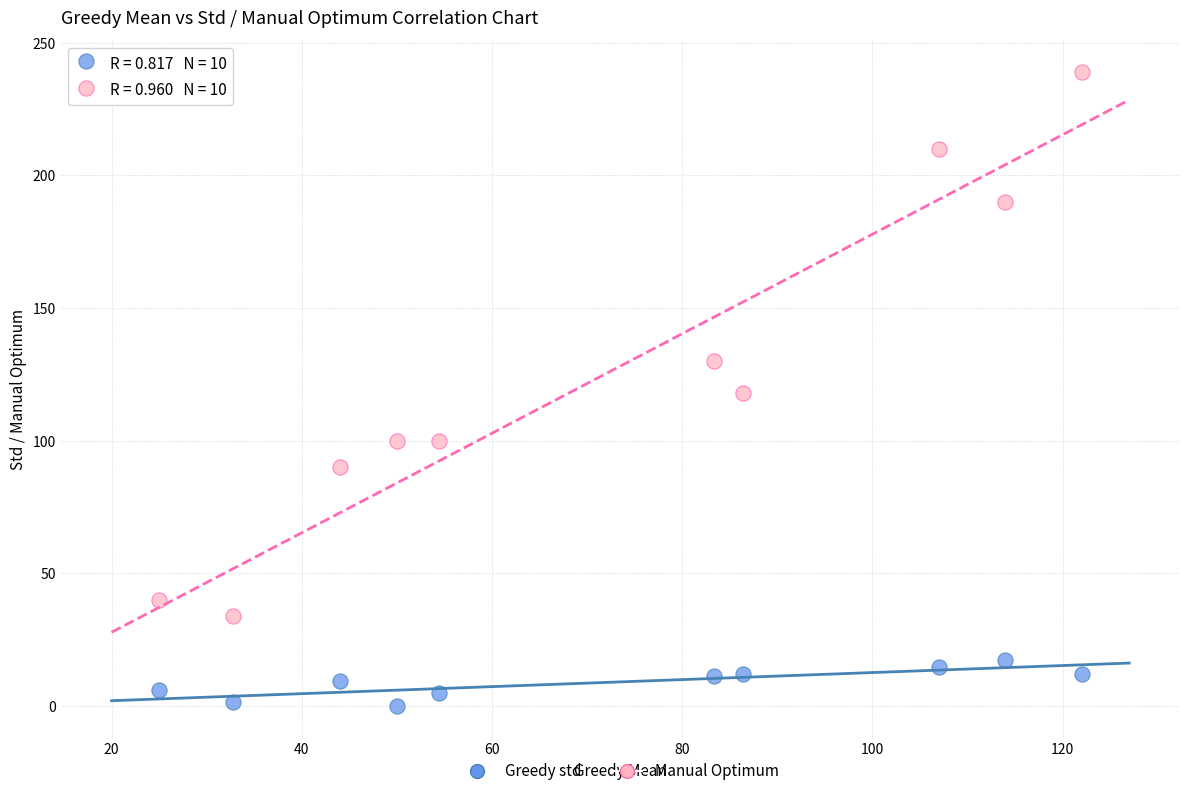

Across all data points, what is the range of Y values (max minus min)?

239.0